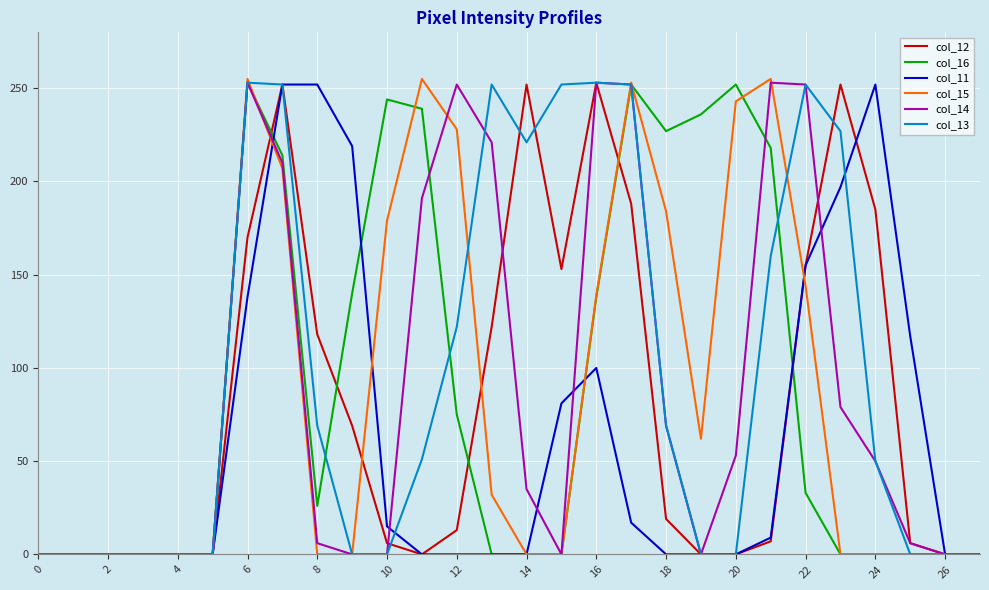

At how many categories does at least one series exceed 242?

16